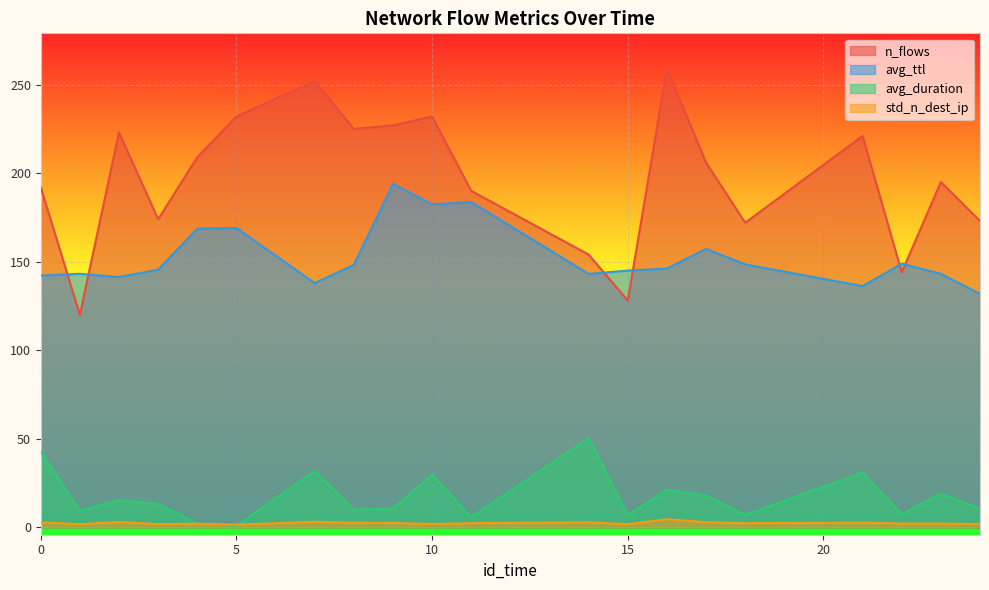

At which category does n_flows reach its first local peak?

2